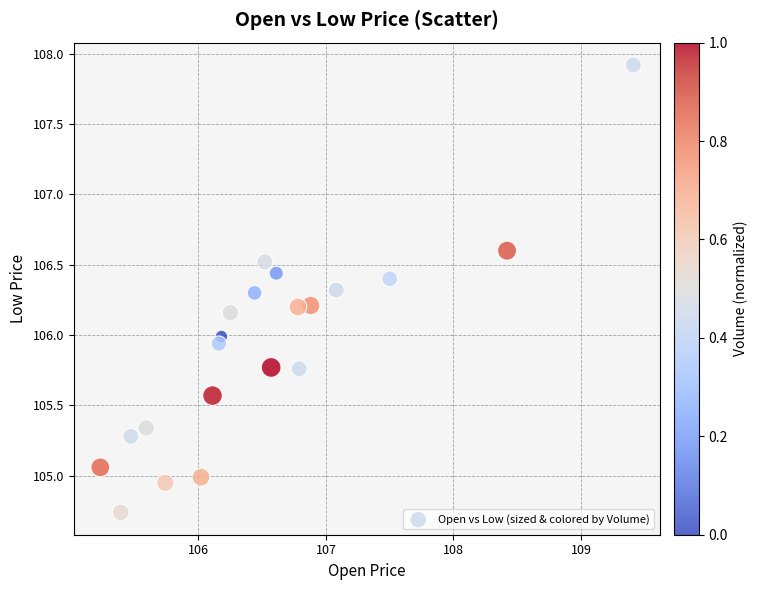

What is the range of Y values (max minus min)?

3.2